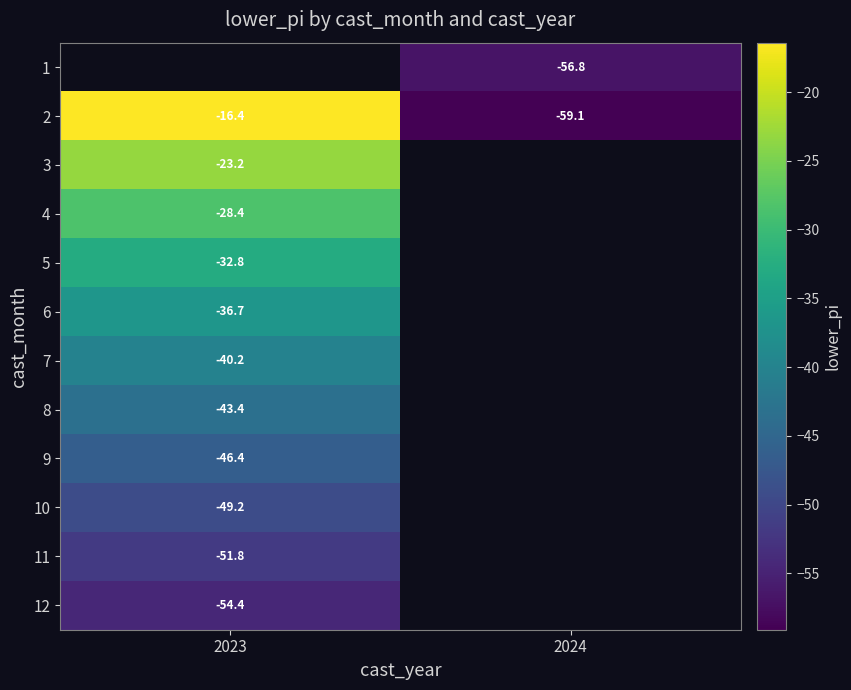

Which label corresponds to the largest value in the chart?

2023